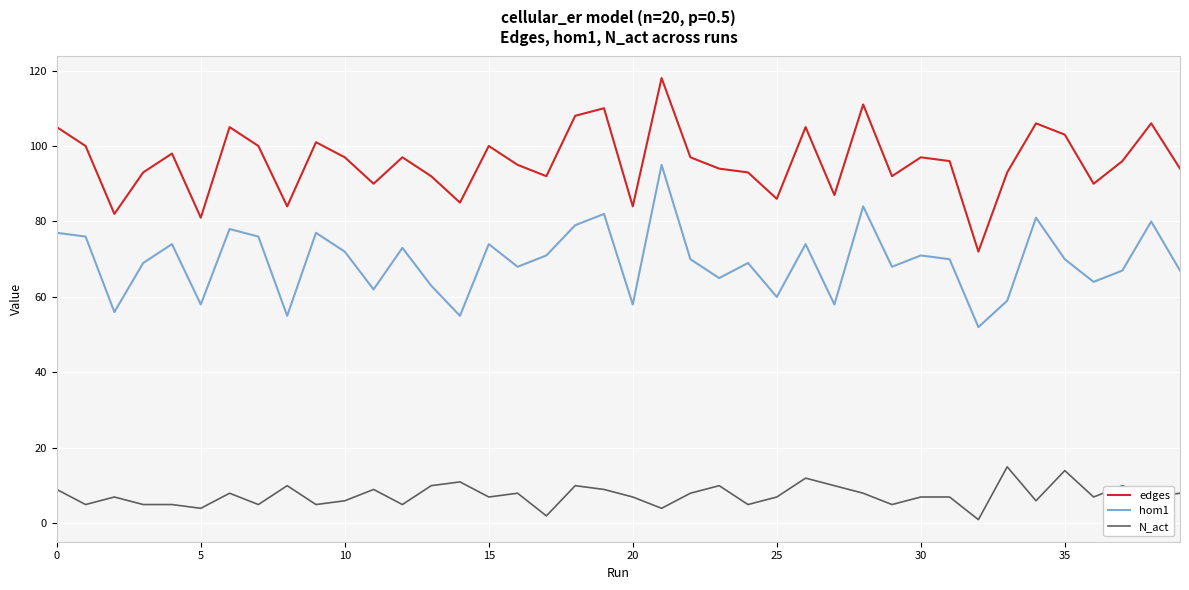

What is the lowest value of the N_act series?

1